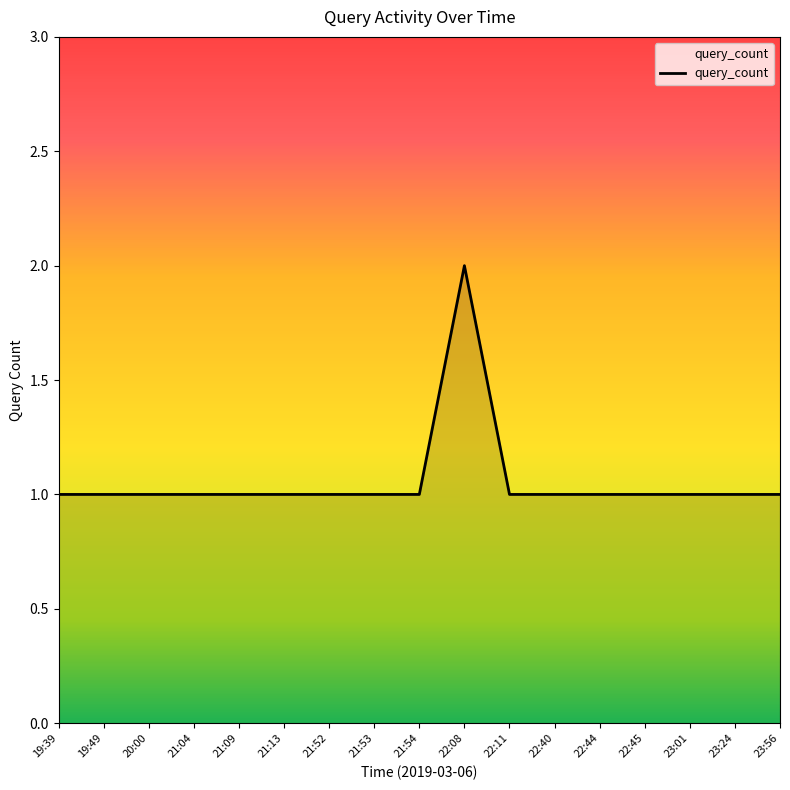

Which category has the highest value across all series?

22:08